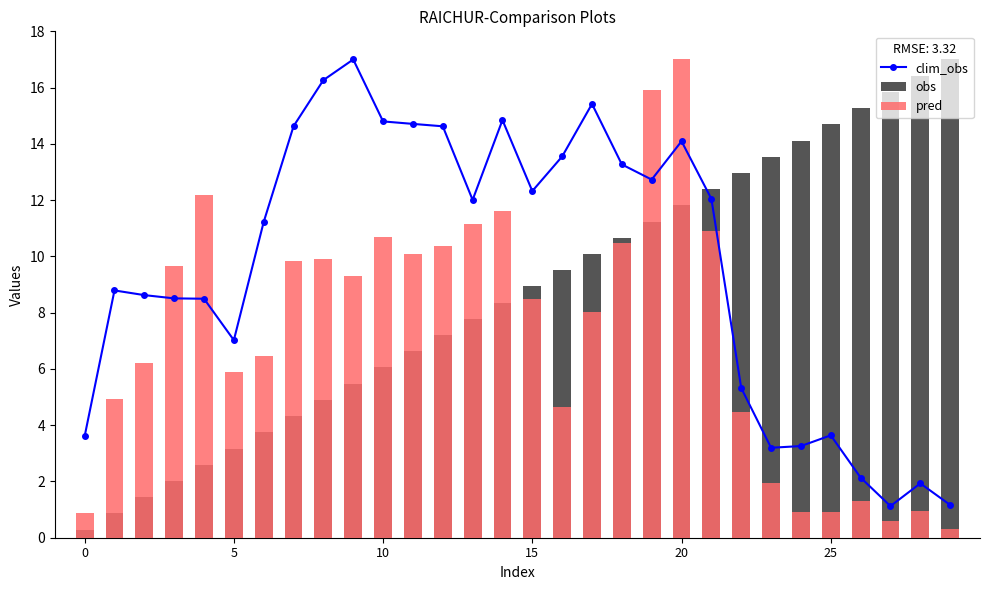

Count the number of categories in the chart.

30